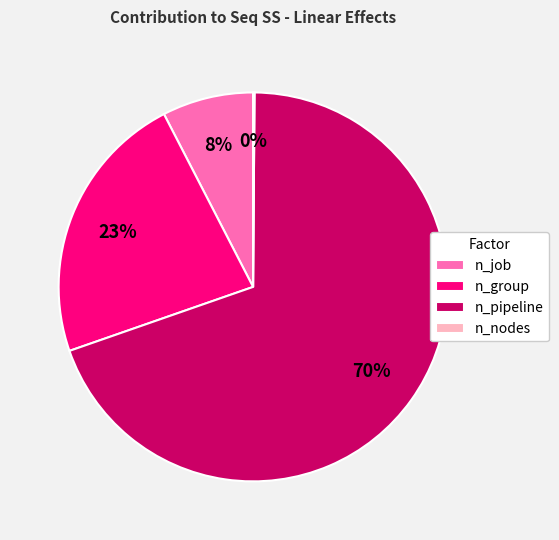

Which has a higher value, n_group or n_job?

n_group